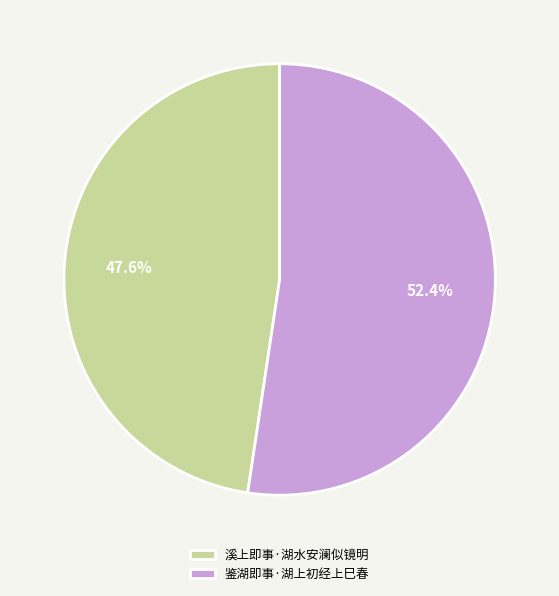

To the nearest percent, what is the average slice percentage?

50%